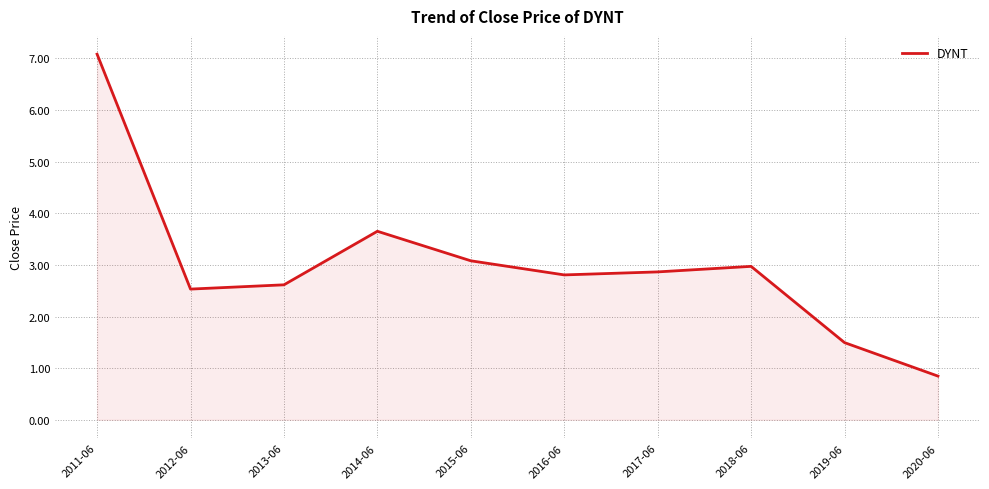

Is it true that the value at 2015-06 is 3.1?

True